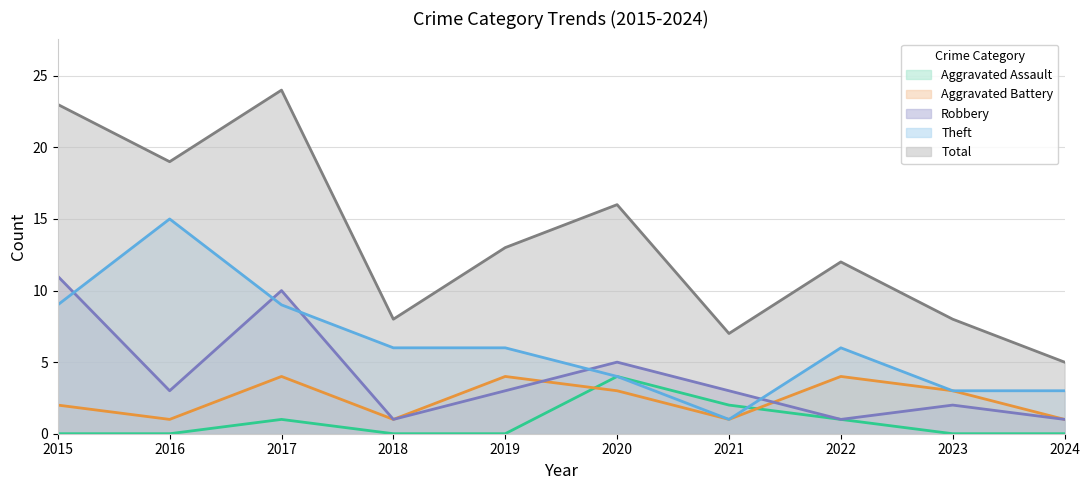

How many data points in Robbery are above 3?

3